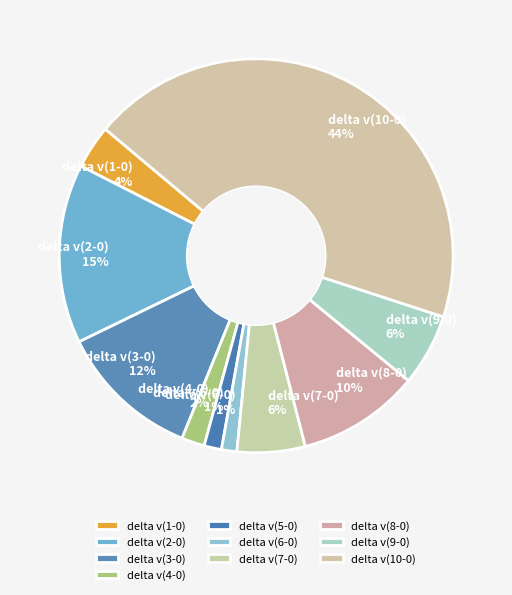

To the nearest percent, what is the average slice percentage?

10%